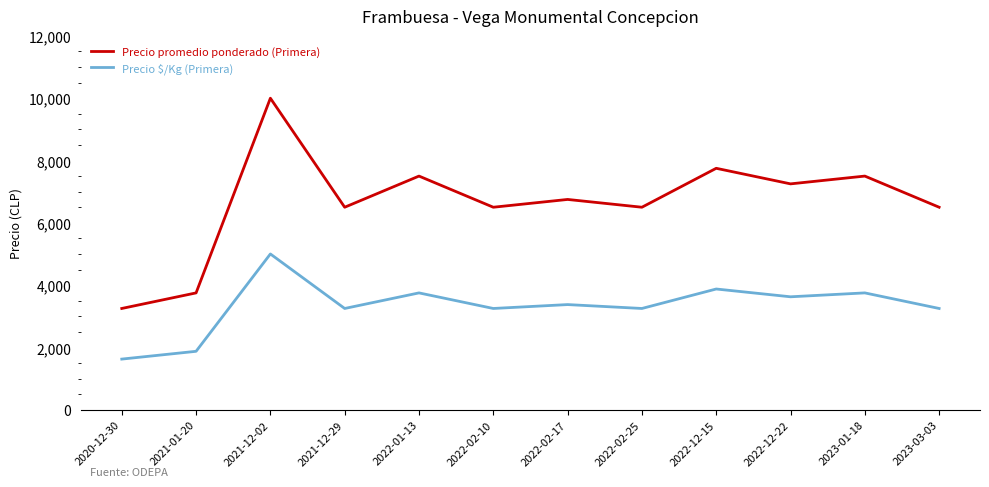

True or false: Precio promedio ponderado (Primera) and Precio $/Kg (Primera) intersect in this chart.

False